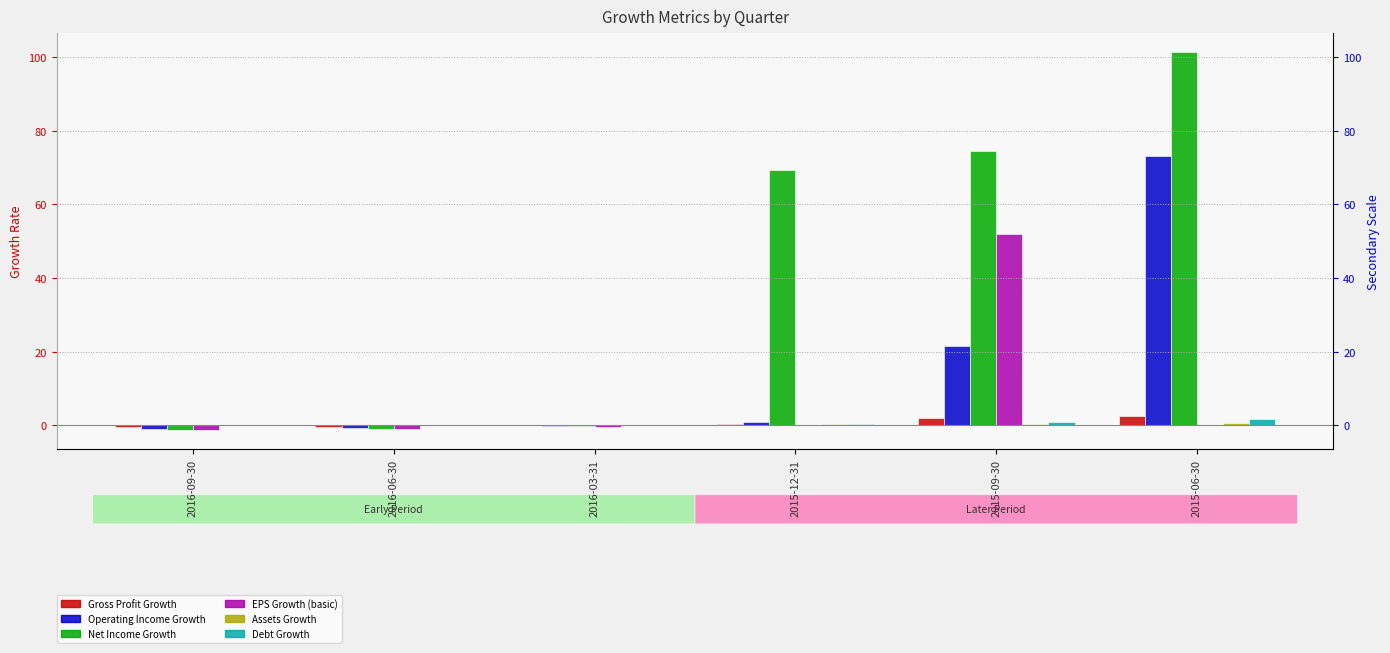

What is the difference between the second highest and second lowest values in the Operating Income Growth series?

22.1